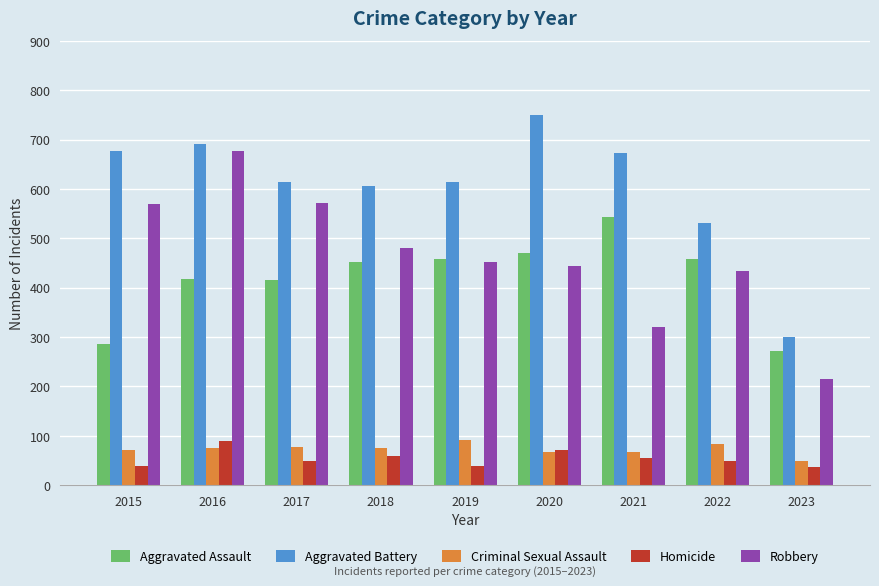

What is the average value of the Aggravated Assault series?

419